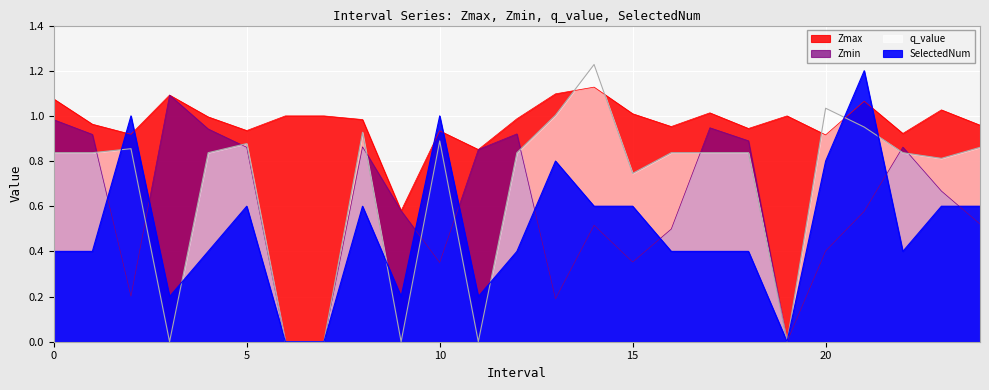

Between 7 and 17, which is larger?

17